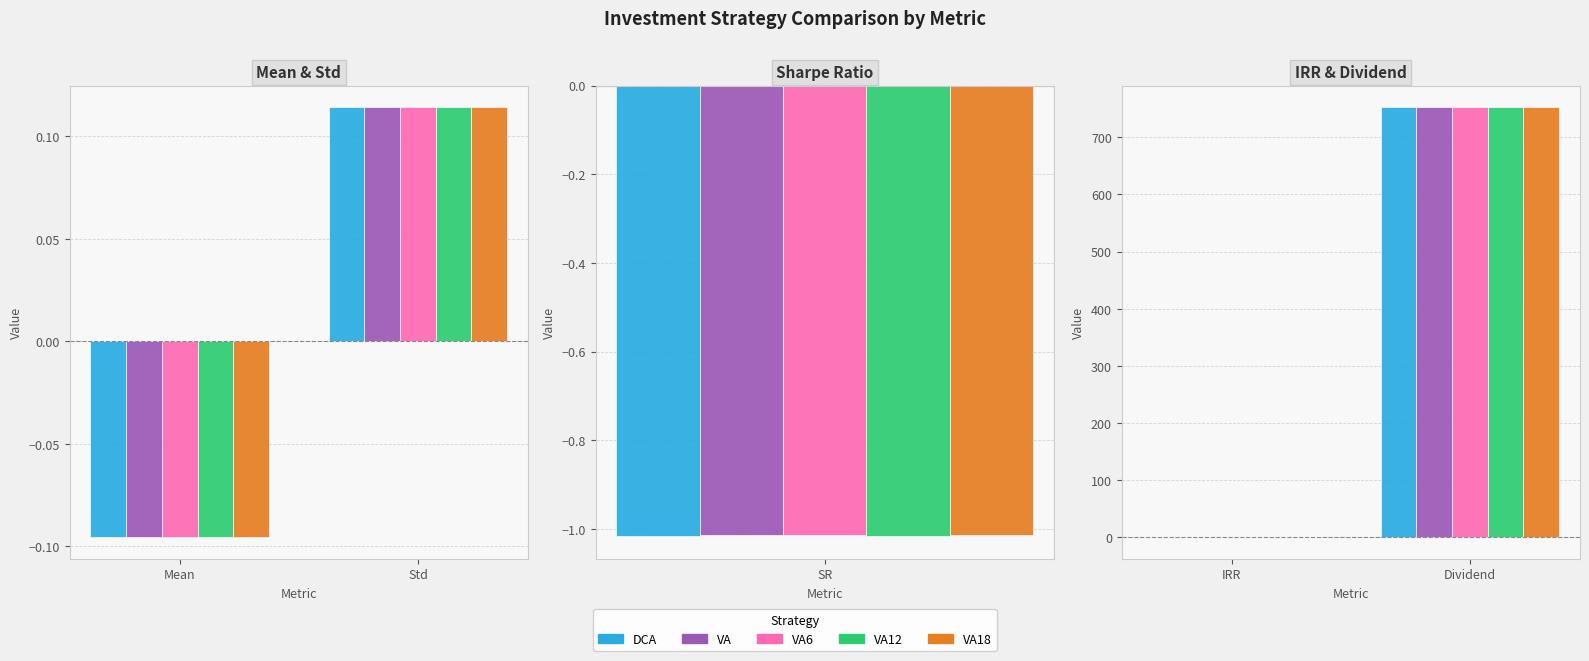

Does the chart contain any negative values?

Yes